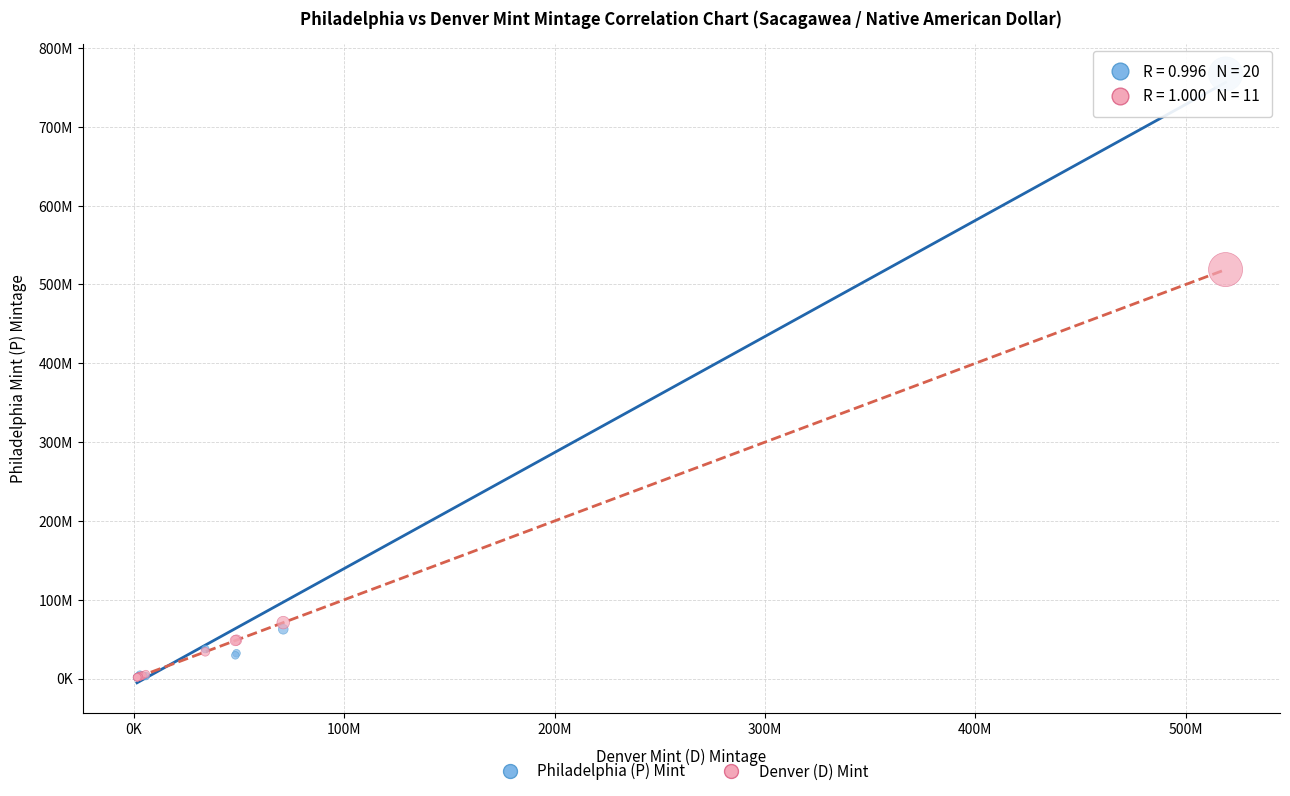

What are all the series names shown in the legend?

Philadelphia (P) Mint, Denver (D) Mint